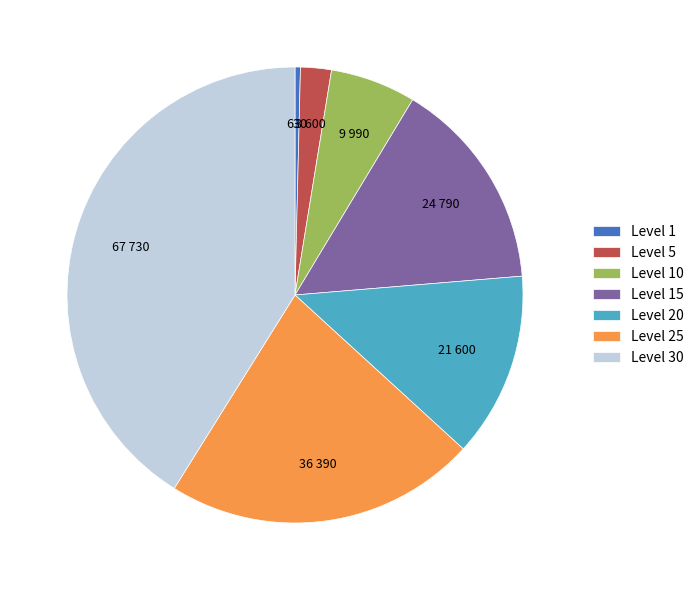

Approximately how many times larger is the value at Level 30 compared to Level 20?

3.1